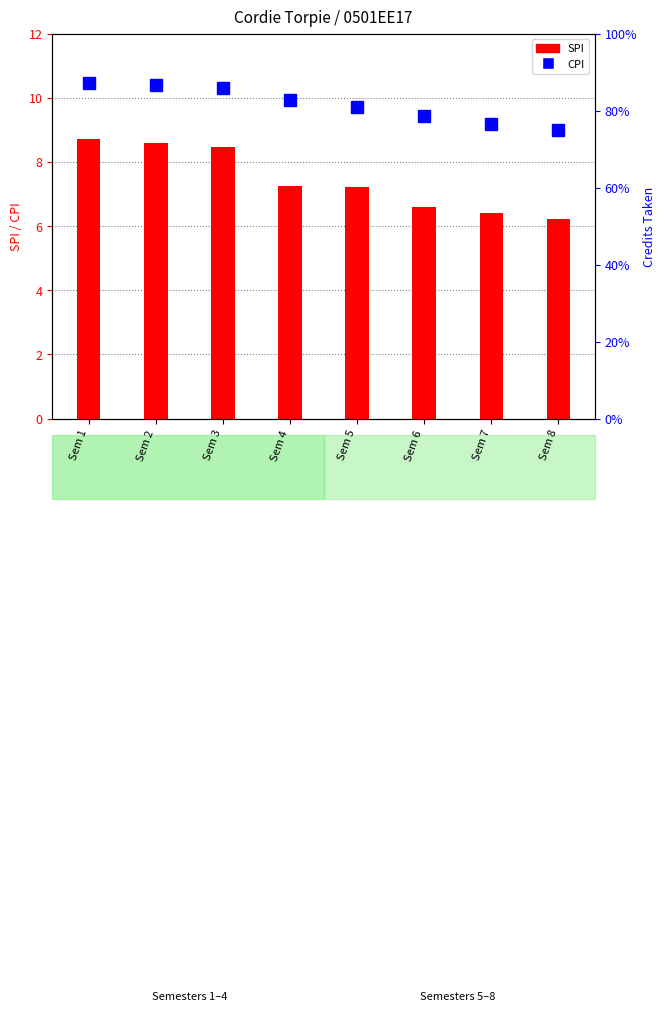

Rank the series by their average value, from lowest to highest.

SPI, CPI